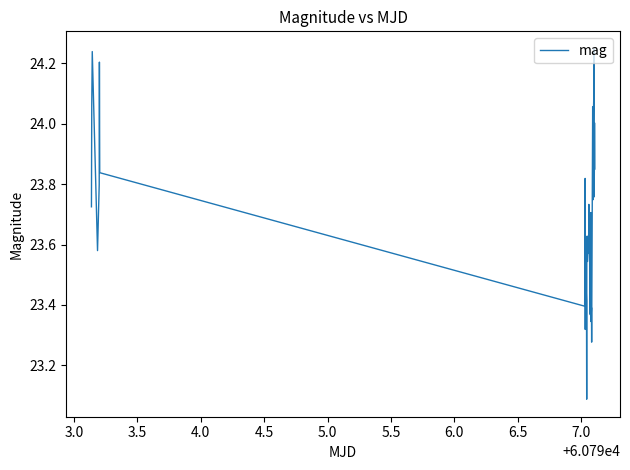

Reading left to right, what are all the values shown in this chart?

23.7	24.1	24.2	23.6	23.8	24.2	23.8	23.4	23.6	23.8	23.3	23.6	23.4	23.1	23.6	23.6	23.5	23.6	23.7	23.6	23.6	23.6	23.4	23.4	23.5	23.5	23.7	23.3	23.4	23.3	24.1	23.7	23.9	23.9	24.0	24.1	24.2	23.8	24.0	23.9